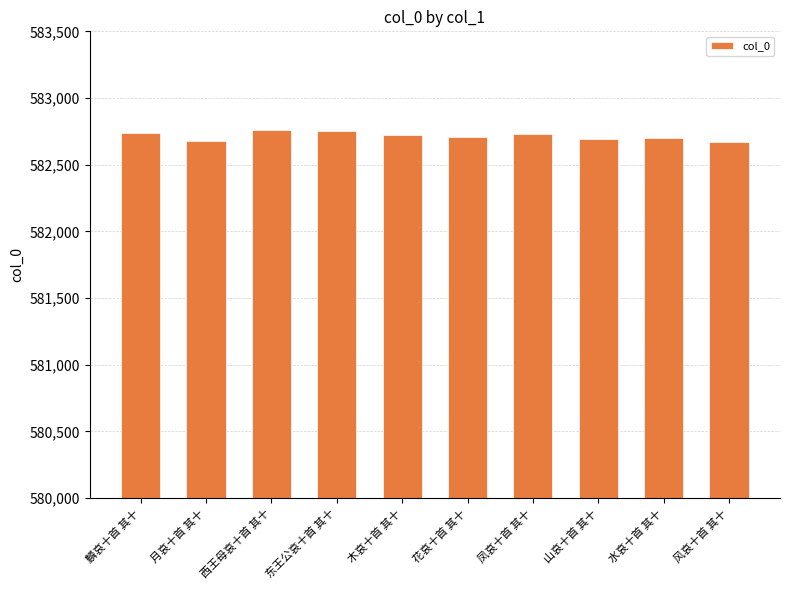

Does the chart contain any negative values?

No